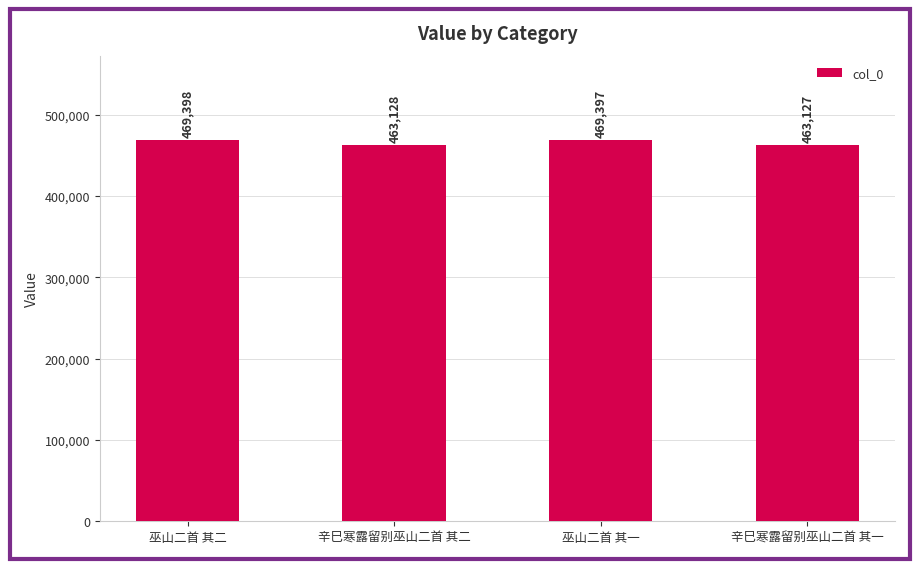

The value at 辛巳寒露留别巫山二首 其二 is 753933. True or false?

False